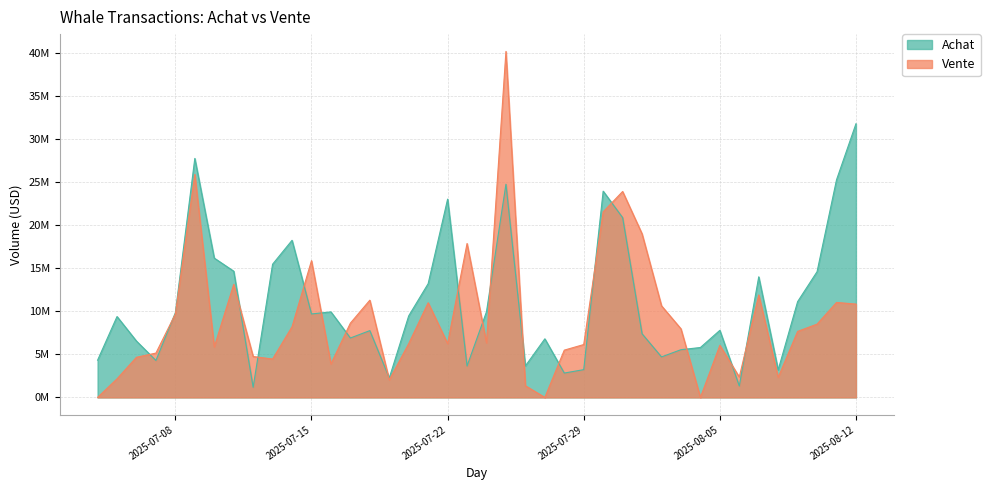

Between 2025-07-25 and 2025-08-12, which series saw the biggest shift?

Vente